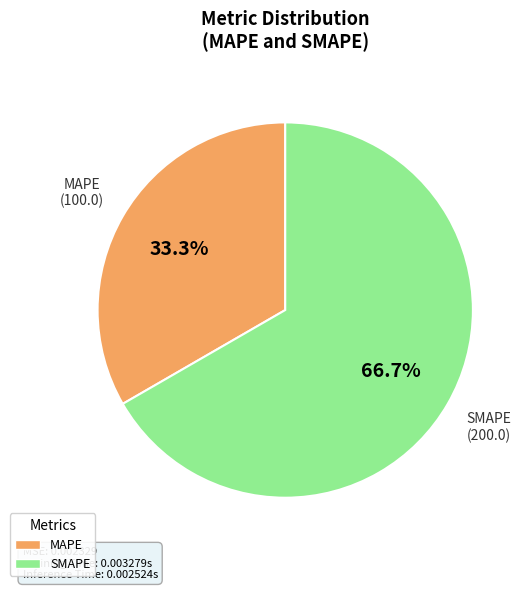

To the nearest percent, what portion does SMAPE represent?

67%